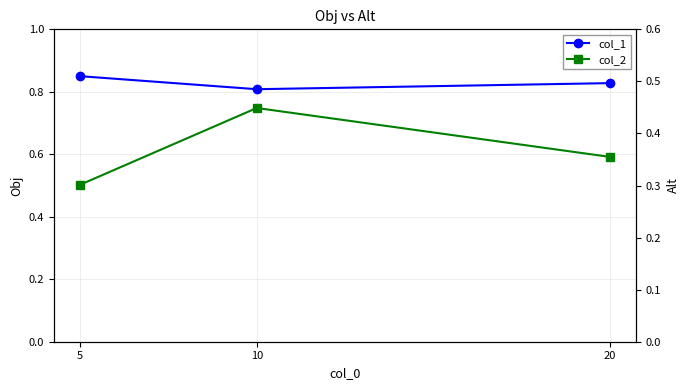

True or false: col_1 has a value of 0.8 at 10.

True